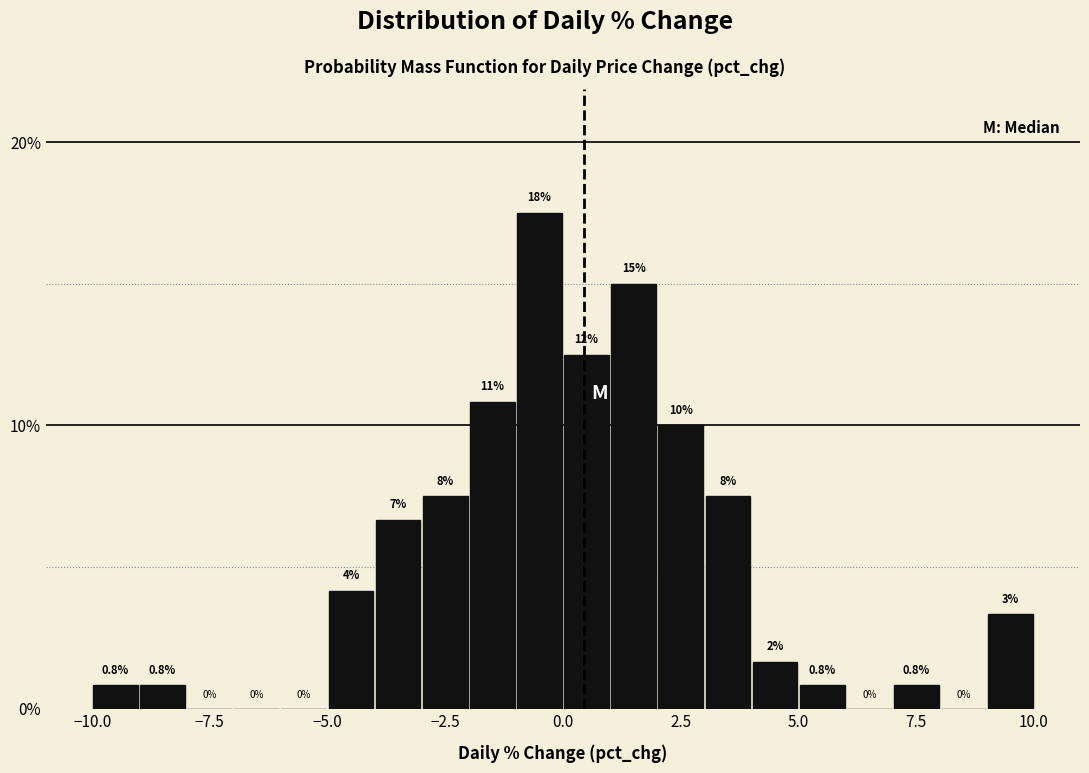

Around what value on the x-axis is the tallest bar? Give the approximate position of its centre, as read against the axis.

-0.5